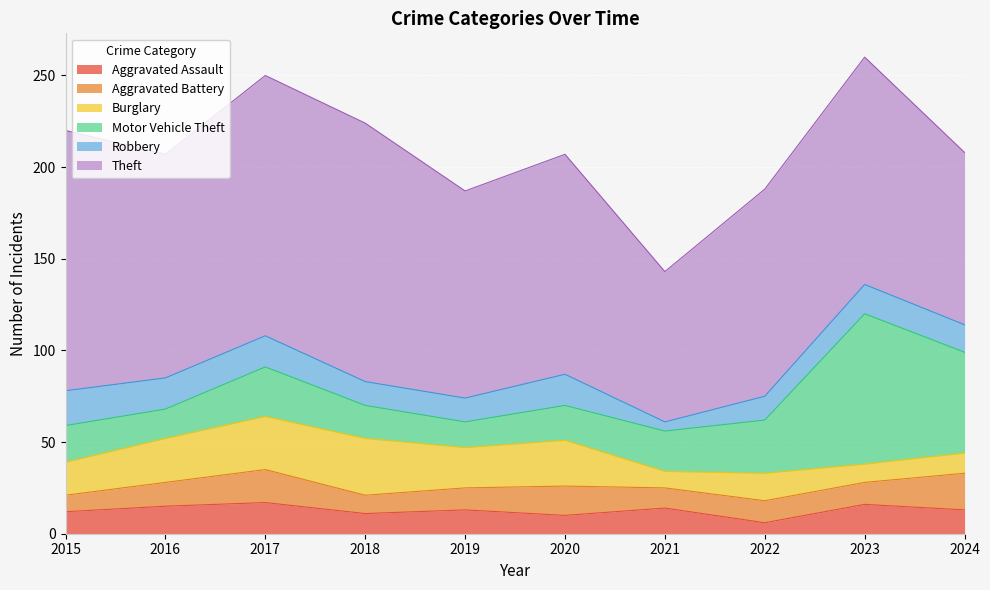

Where does the Aggravated Assault series first go above 13?

2016